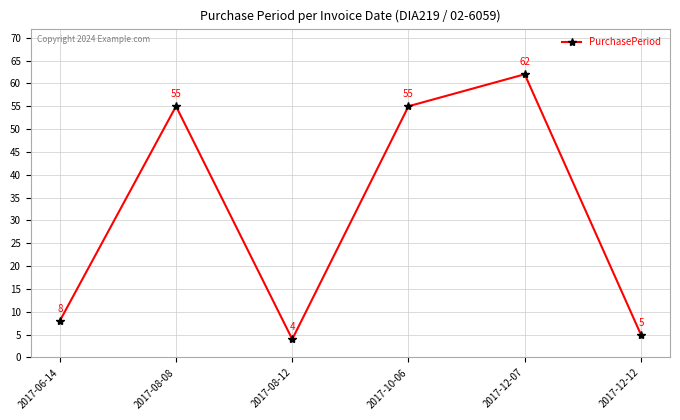

Reading left to right, extract all data points from this chart.

8	55	4	55	62	5